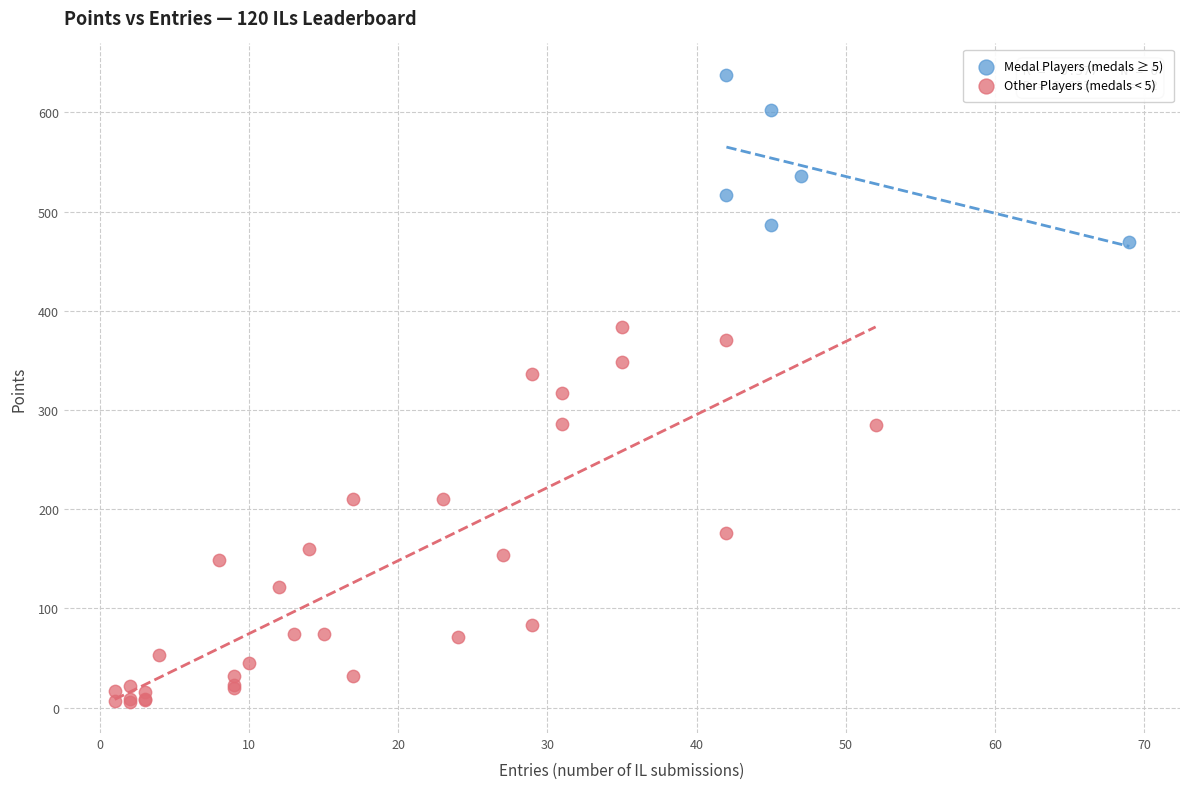

Which series reaches the minimum Y coordinate?

Other Players (medals < 5)